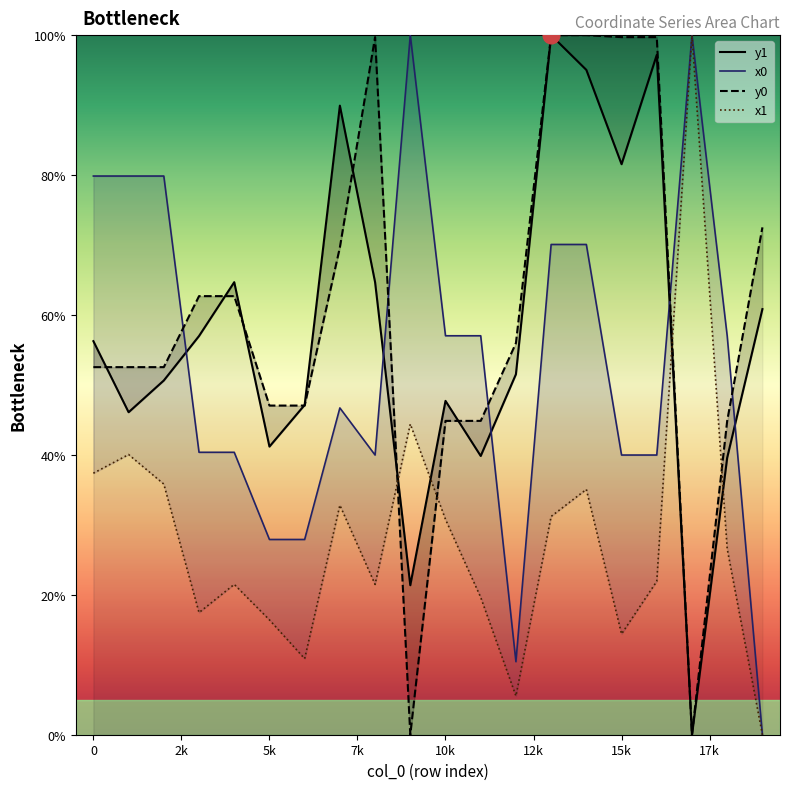

Where is x1 nearest to the value 50?

9